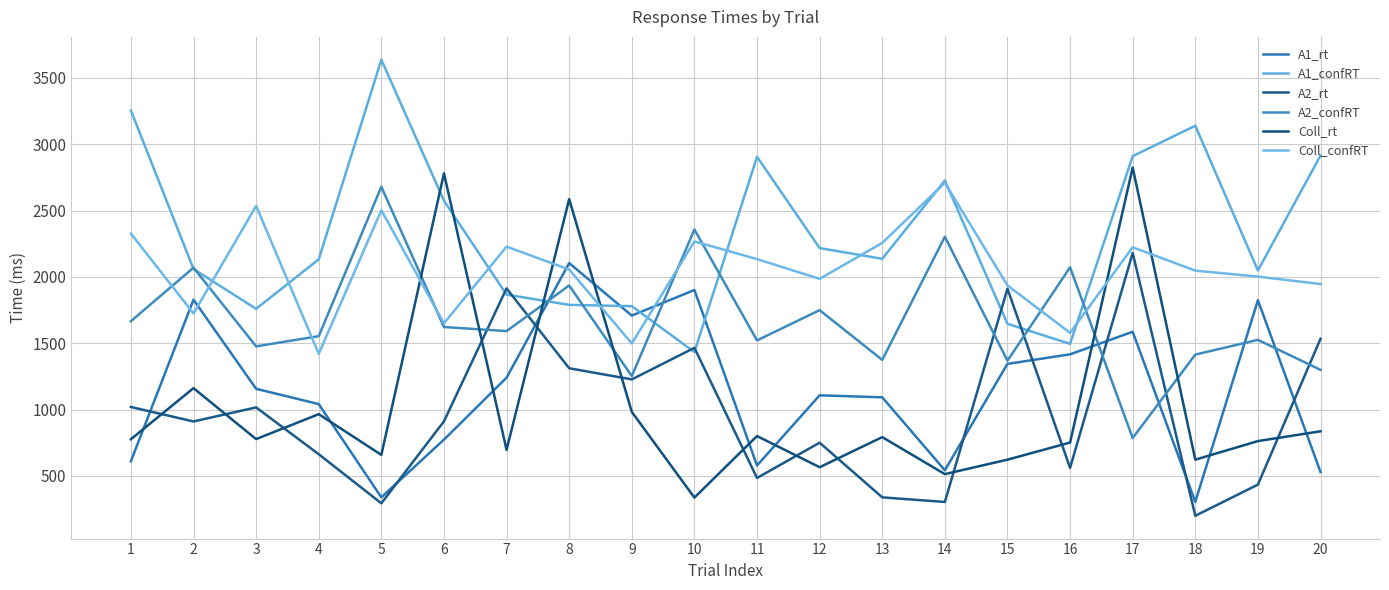

What is the total value across all series at 7?

9534